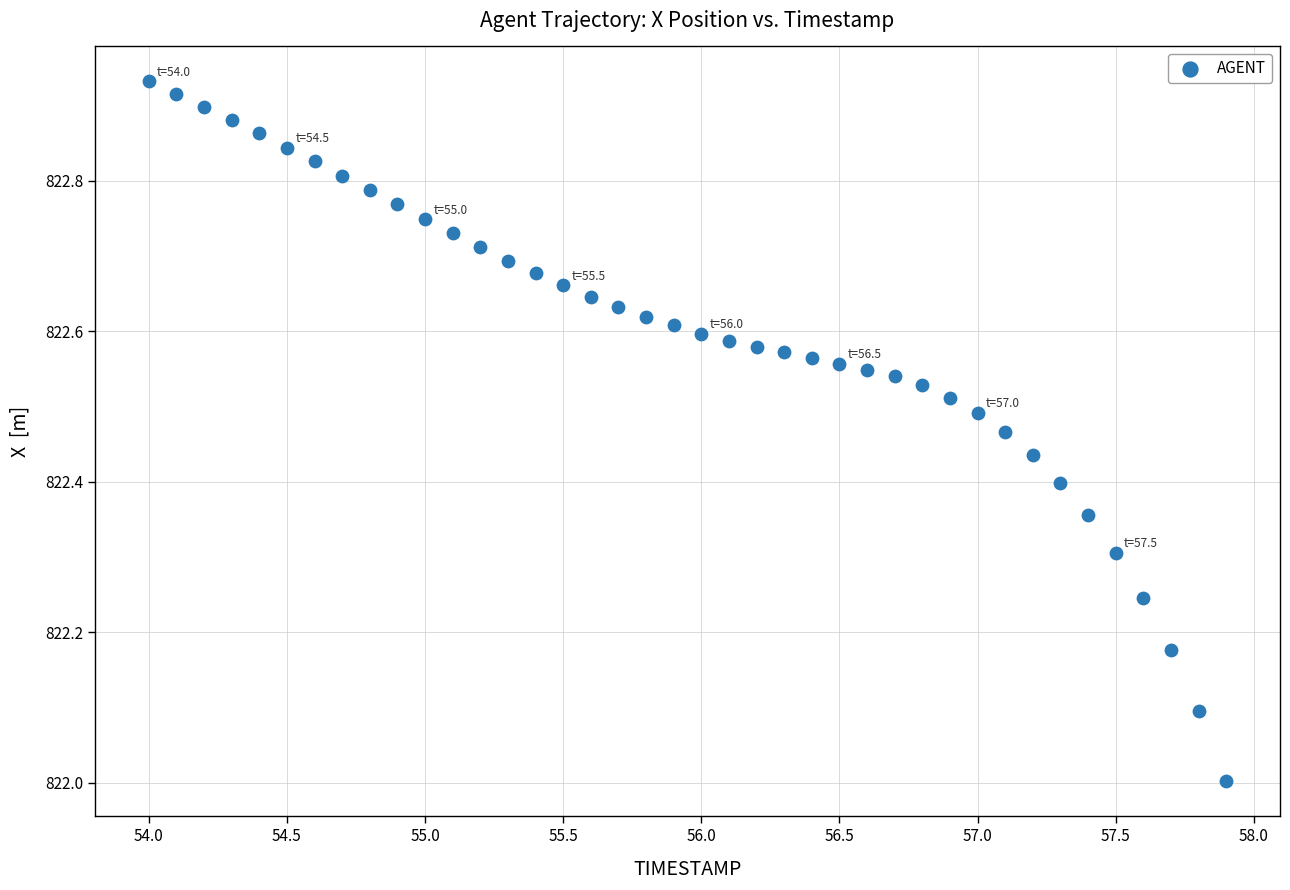

What is the range of X values (max minus min)?

3.9